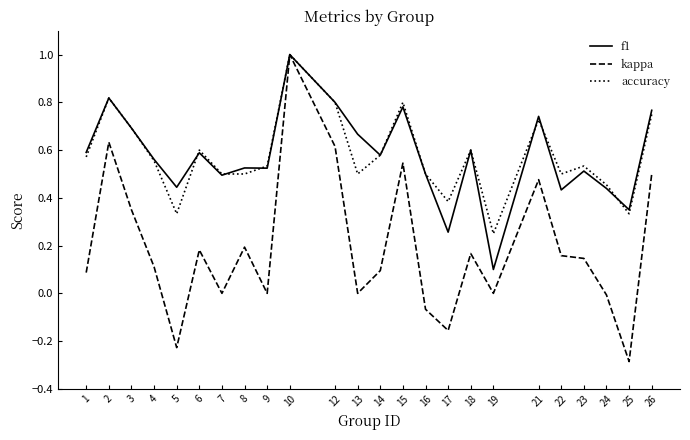

What is the maximum value shown in the chart?

1.0